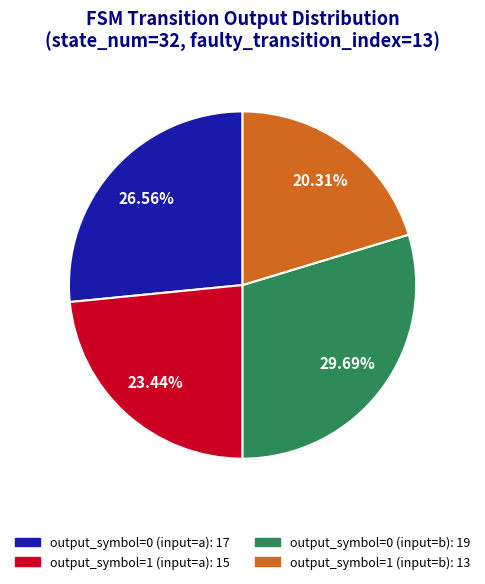

Count the number of slices in the pie.

4